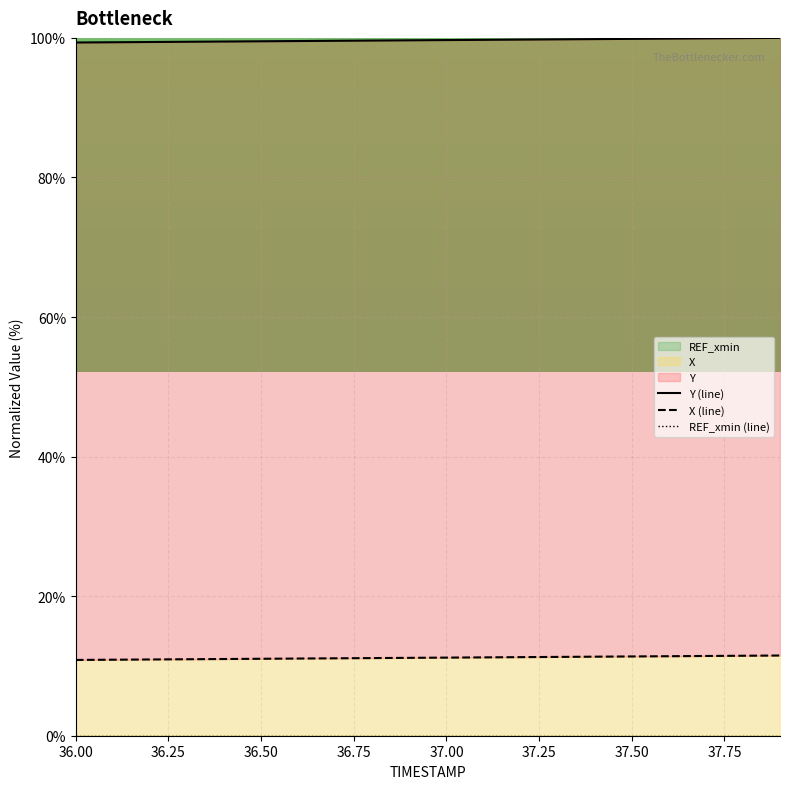

Which series has the largest total across all categories?

Y